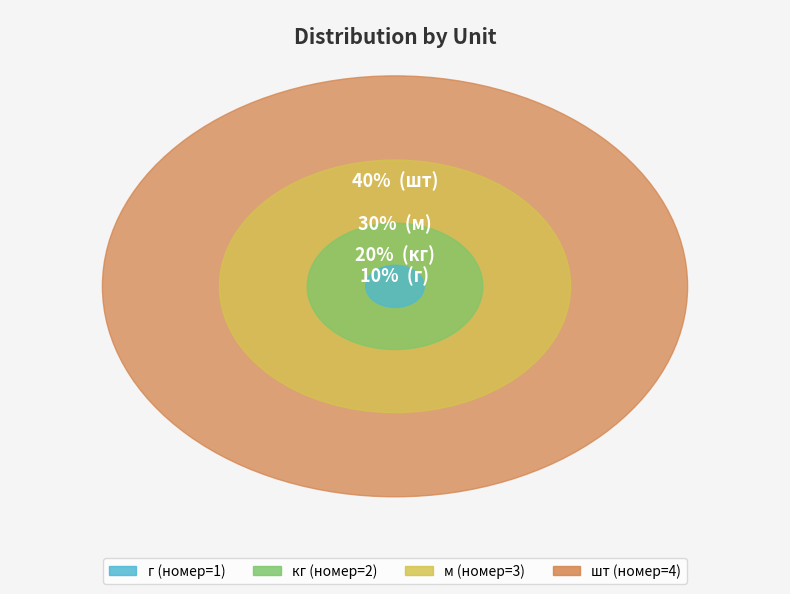

Between г and кг, which is larger?

кг